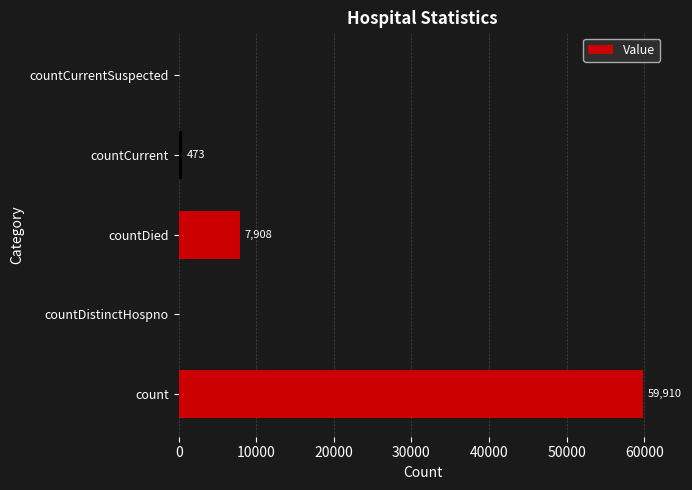

Are the bars grouped side by side (vs. stacked)?

No